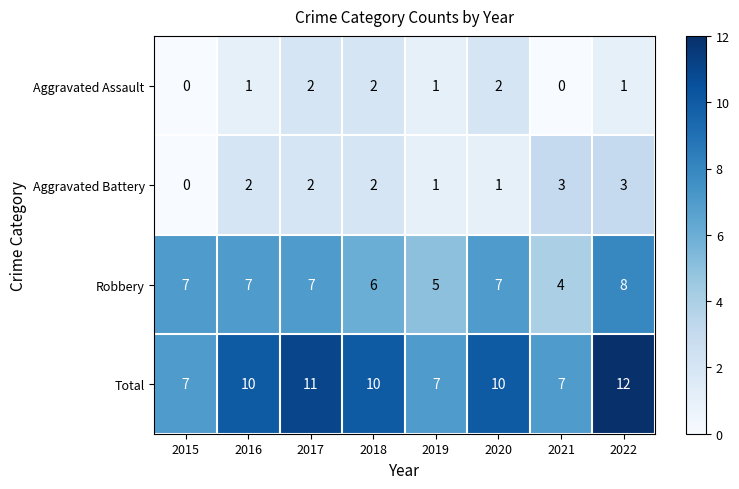

Which series has the widest spread of values?

Total